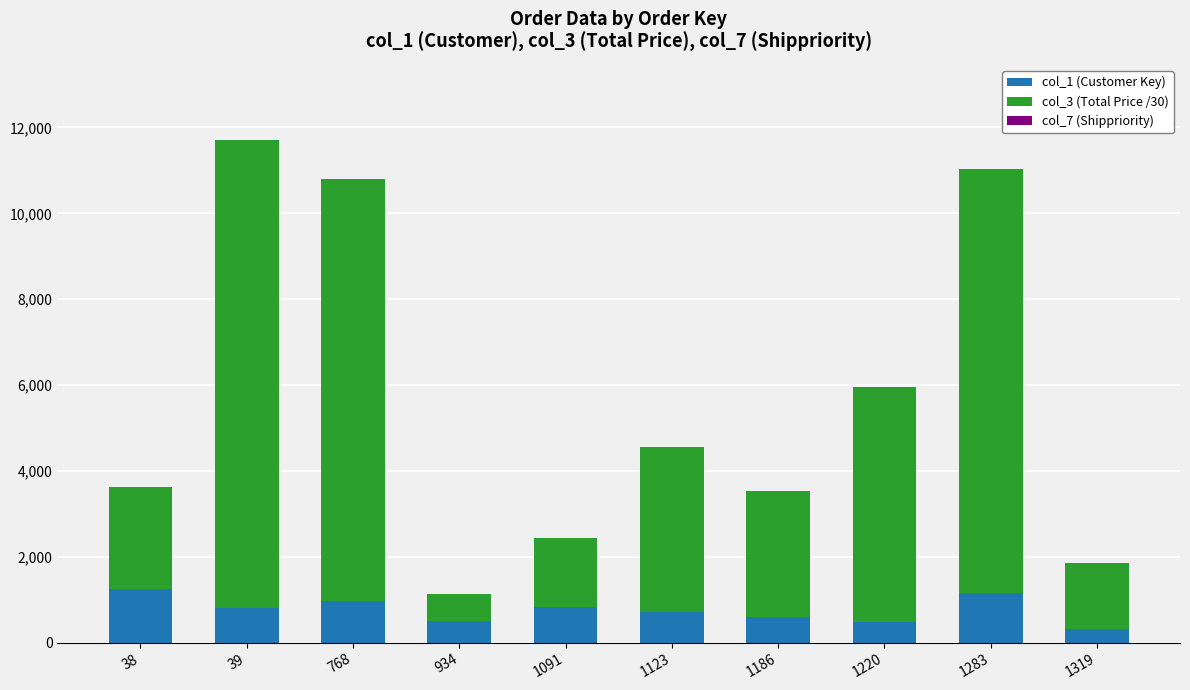

What is the highest value of the col_1 (Customer Key) series?

1249.0